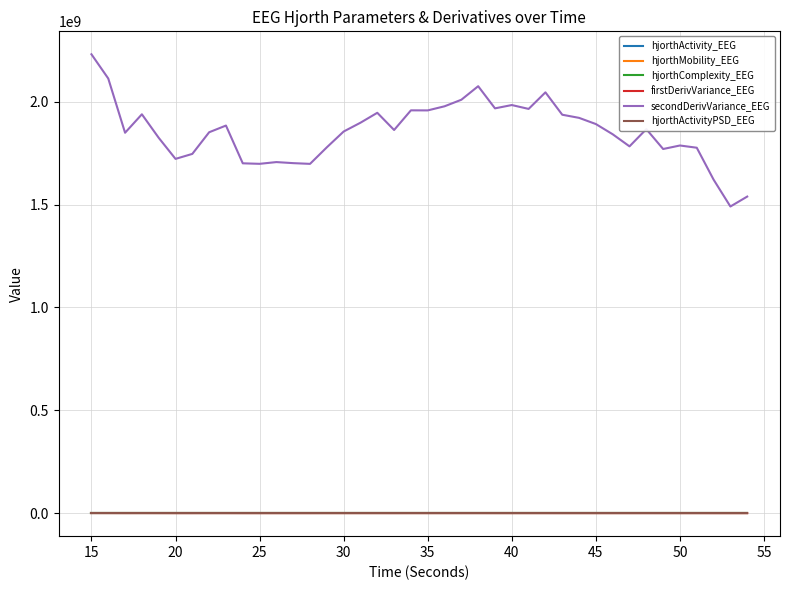

True or false: secondDerivVariance_EEG and hjorthComplexity_EEG intersect in this chart.

False